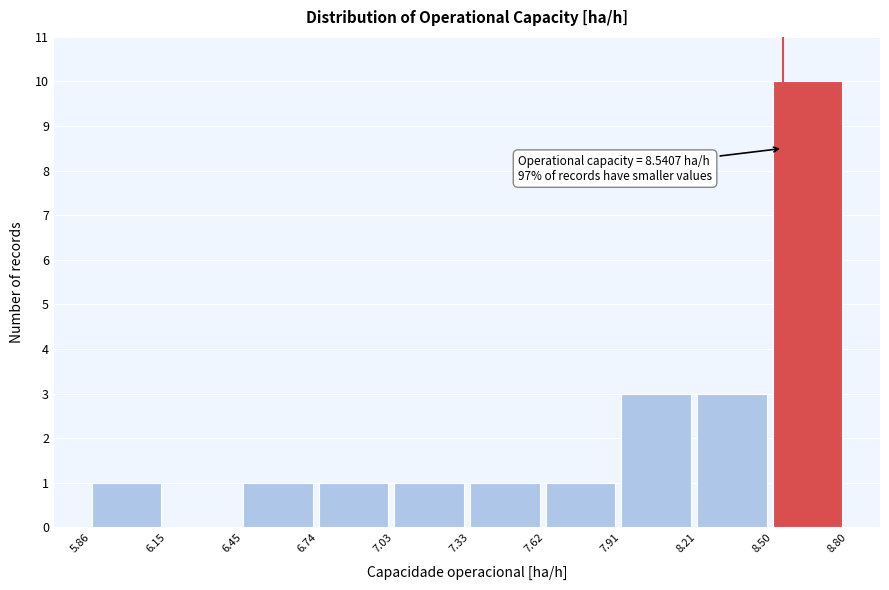

Over which range of the x-axis is the bar tallest?

8.50 to 8.80